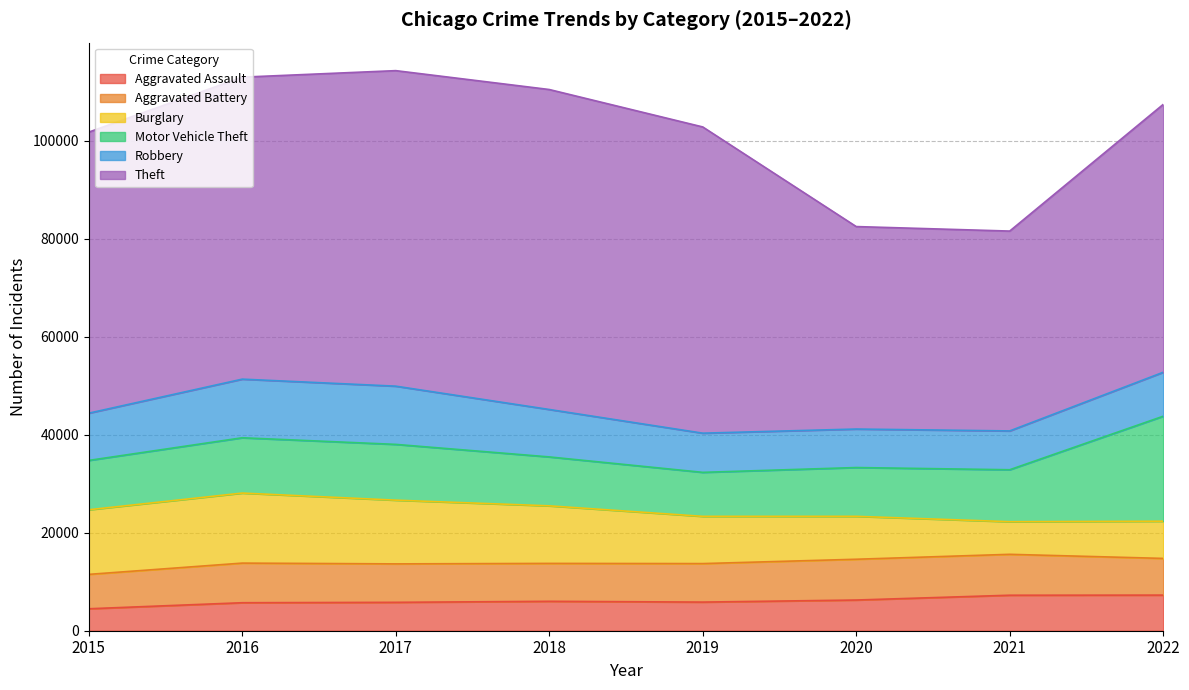

What is the total value across all series at 2017?

114280